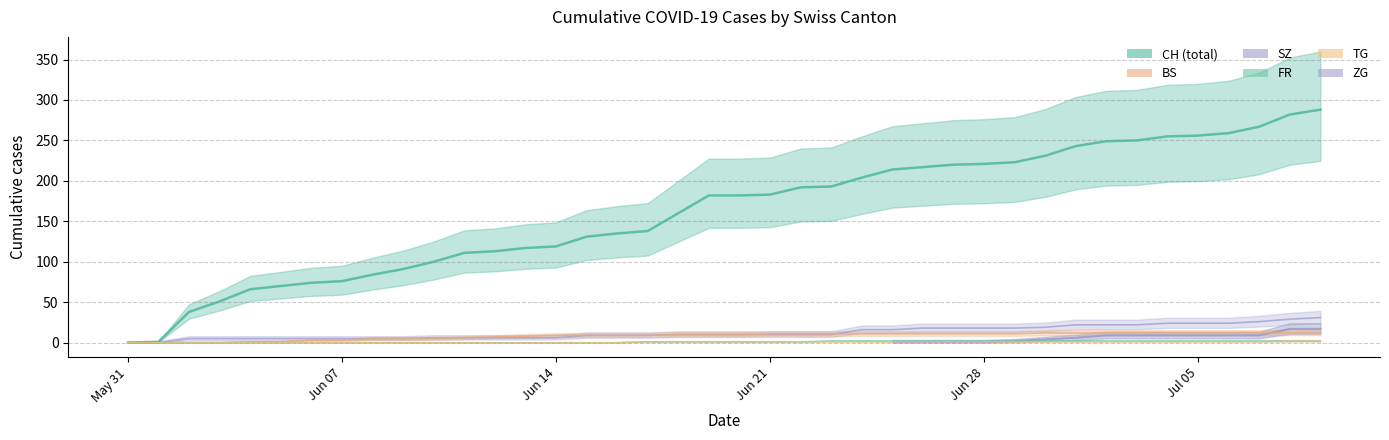

True or false: TG has a value of 1 at 38.

False